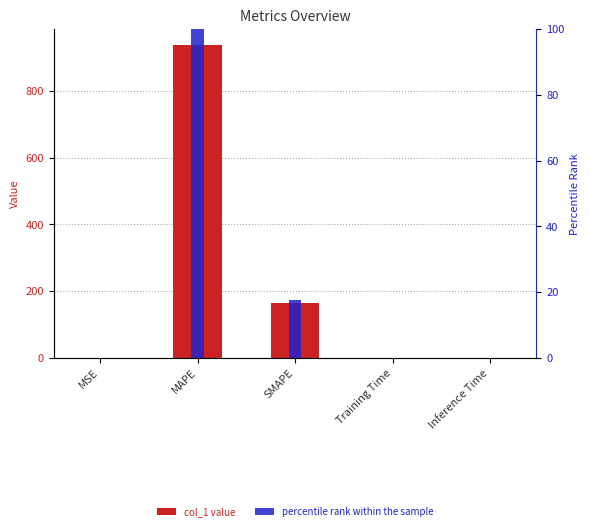

What is the sum of all col_1 values?

1102.6